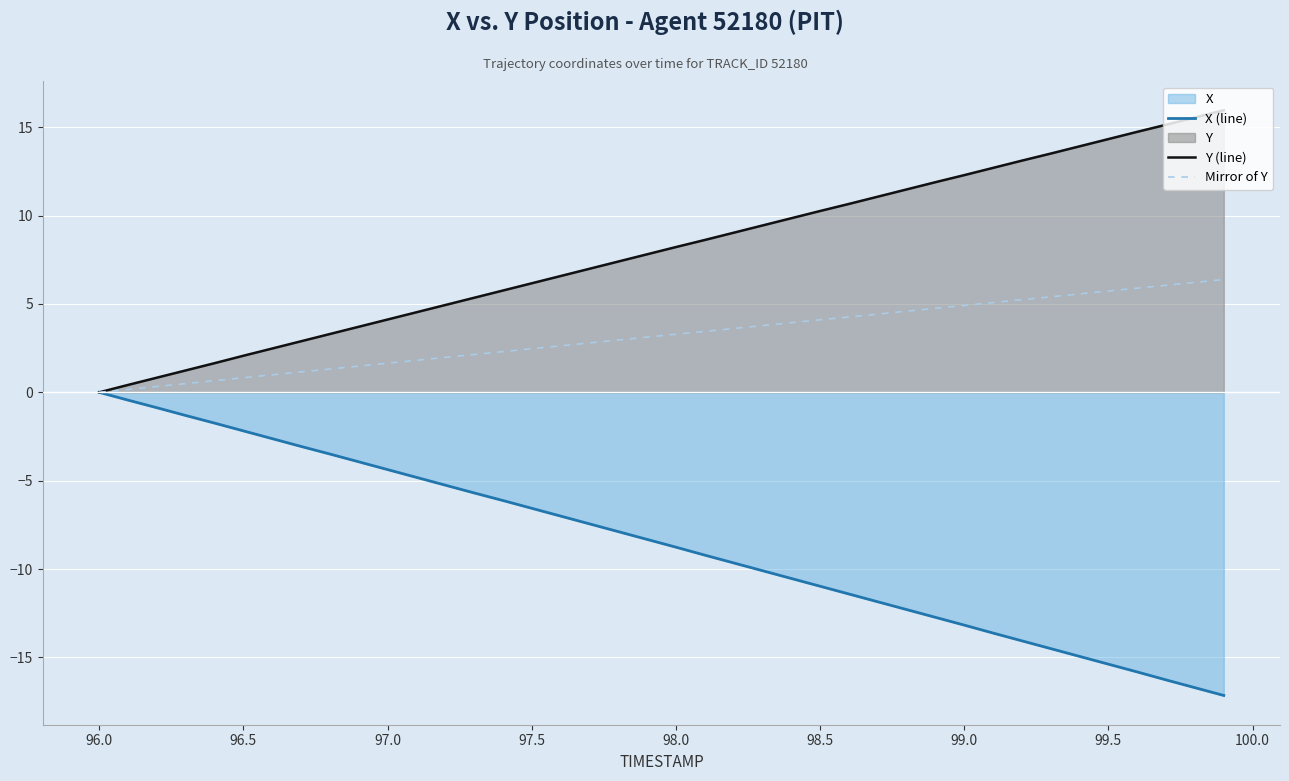

True or false: Y (line) has more than 1 interior local peaks.

False